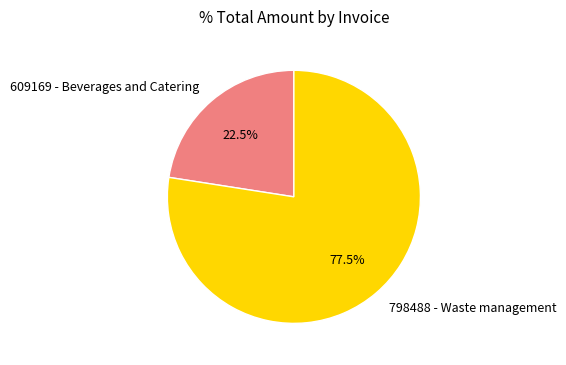

Which has a higher value, 609169 - Beverages and Catering or 798488 - Waste management?

798488 - Waste management